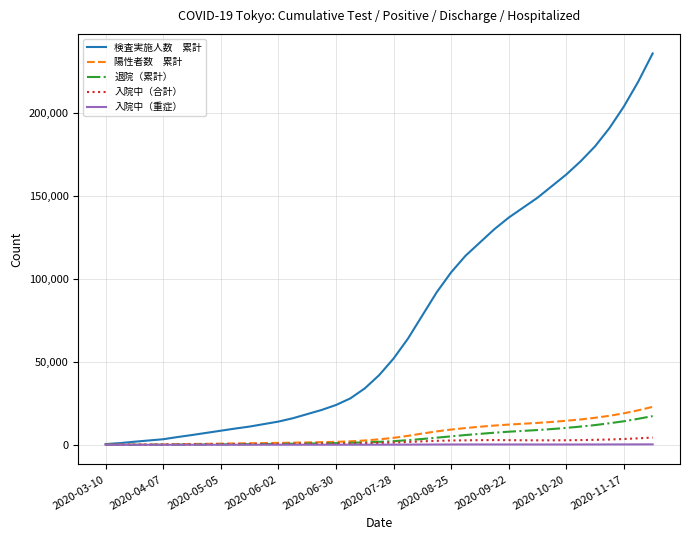

What is the greatest value displayed?

236000